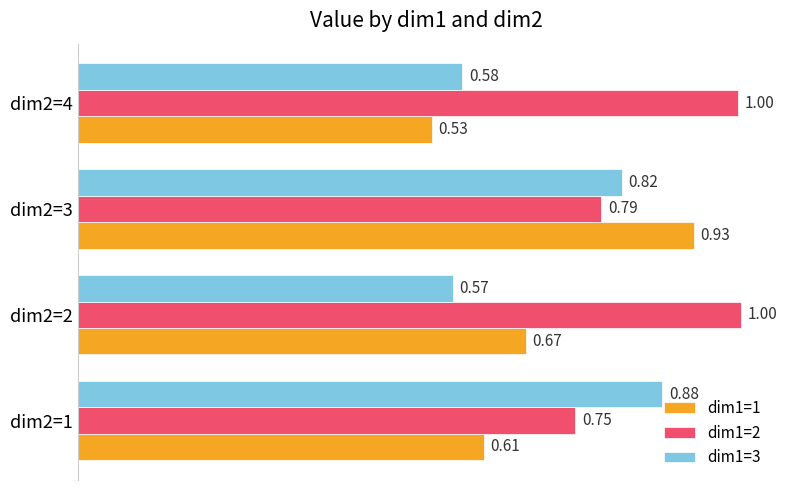

Rank the categories by dim1=1 value from highest to lowest.

dim2=3, dim2=2, dim2=1, dim2=4